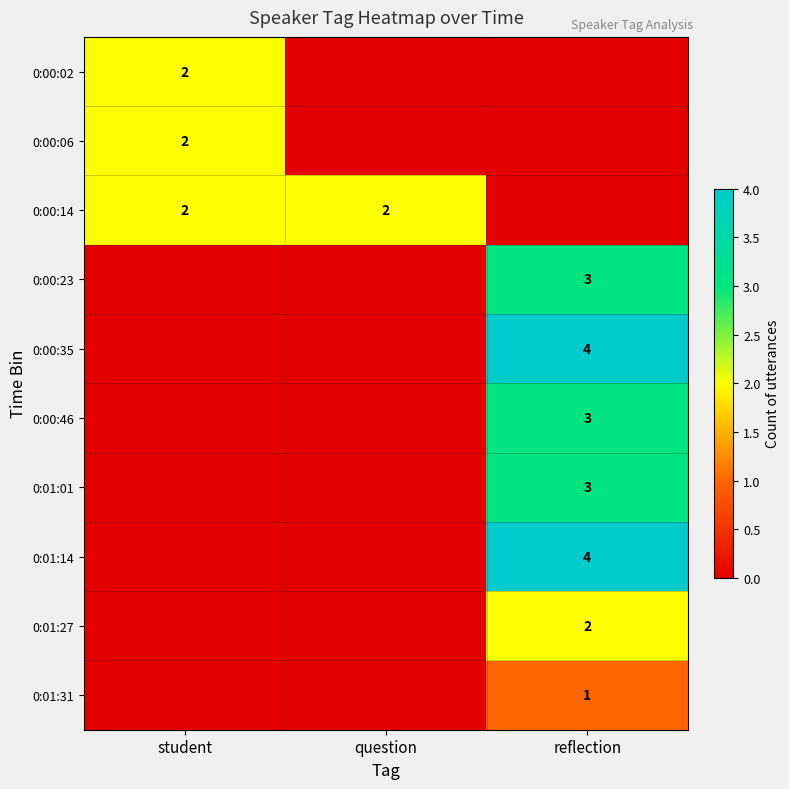

The 0:00:23 series shows 5 at reflection. True or false?

False